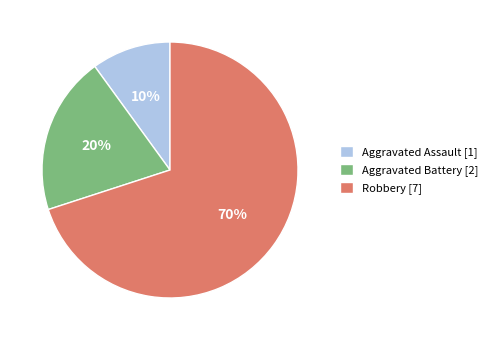

Between Robbery [7] and Aggravated Assault [1], which is larger?

Robbery [7]